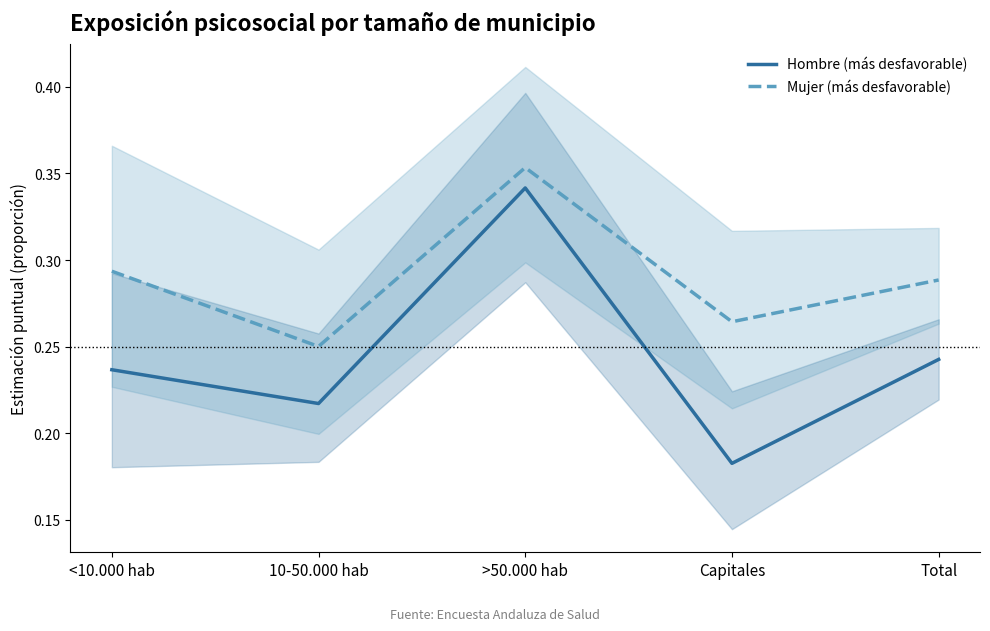

How many data points does each series have?

5